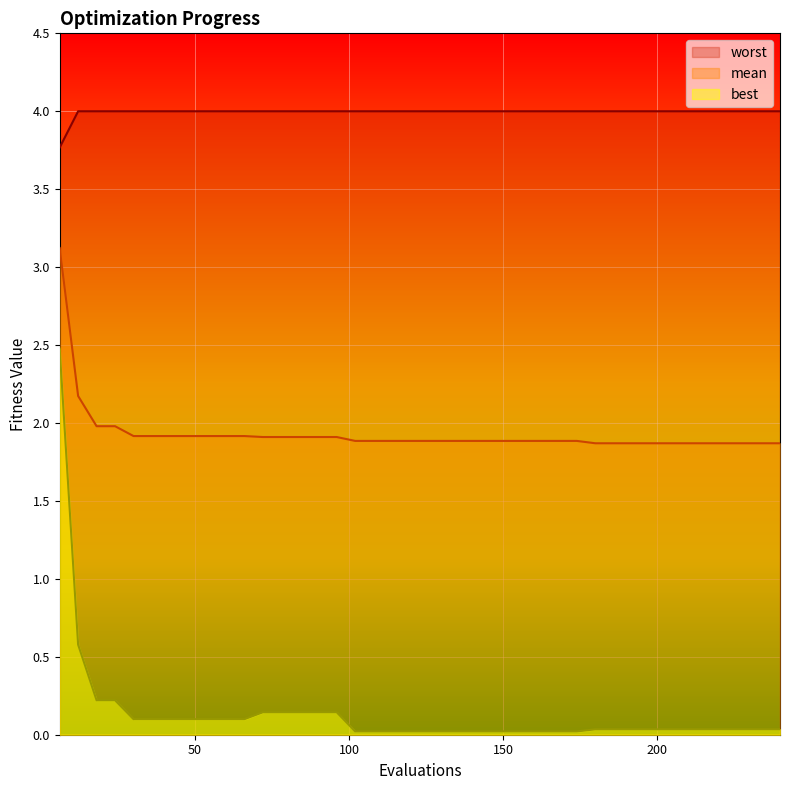

Rank the series by their maximum value, from lowest to highest.

best, mean, worst